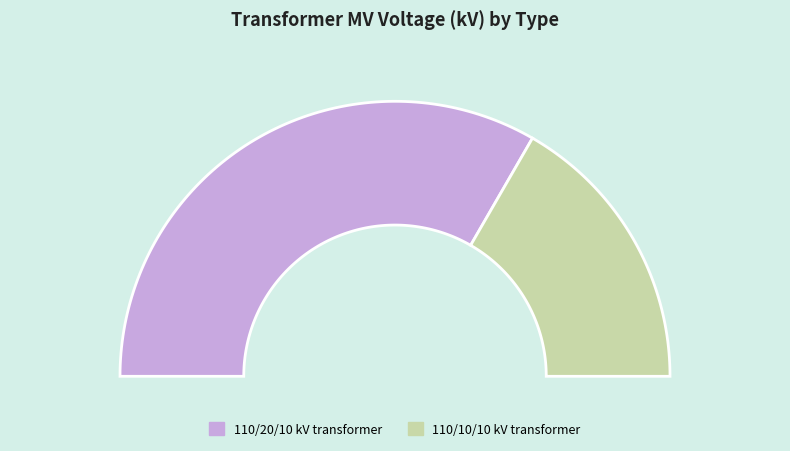

Does 63/25/38 MVA 110/10/10 kV represent more than half of the total?

No